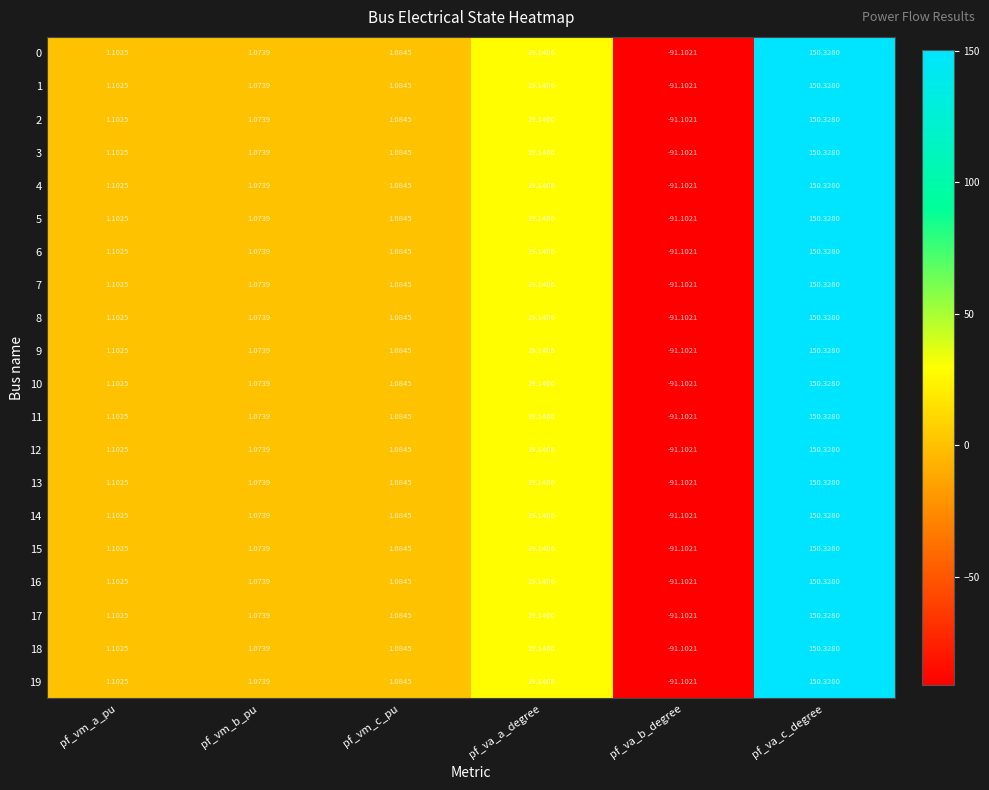

At which label does 16 first exceed 1?

pf_vm_a_pu